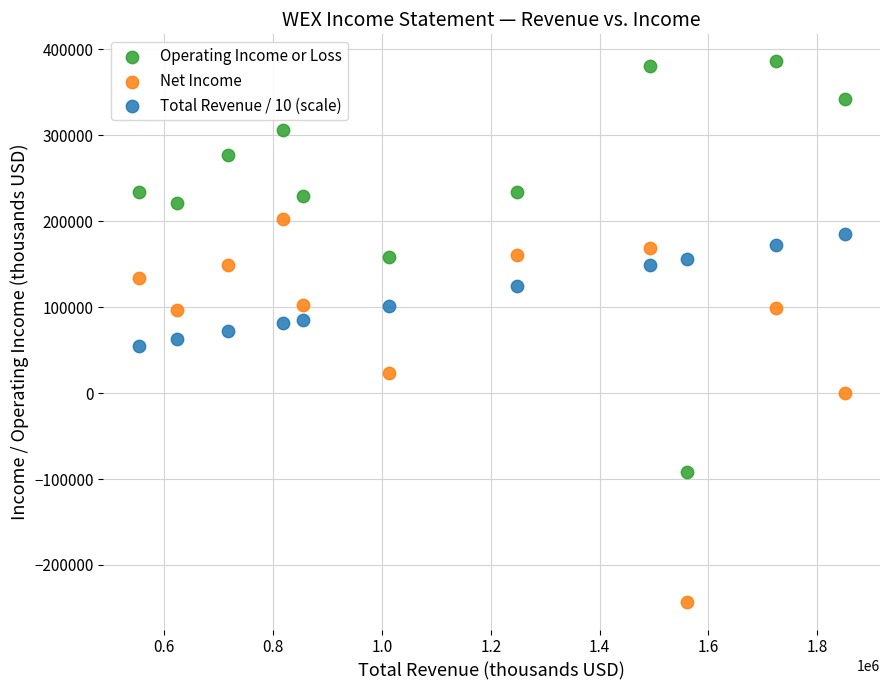

Across all data points, what is the range of X values (max minus min)?

1297400